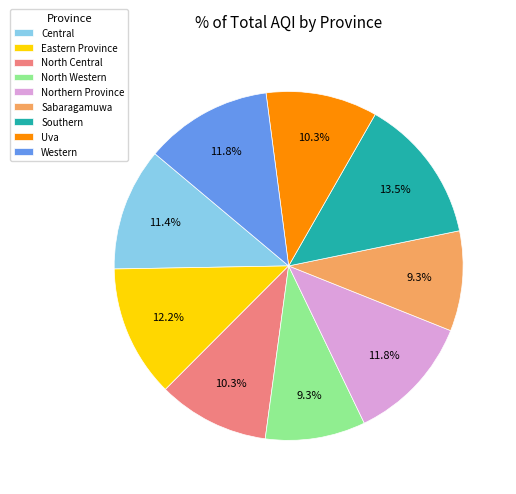

Is there any slice that represents more than half of the pie?

No